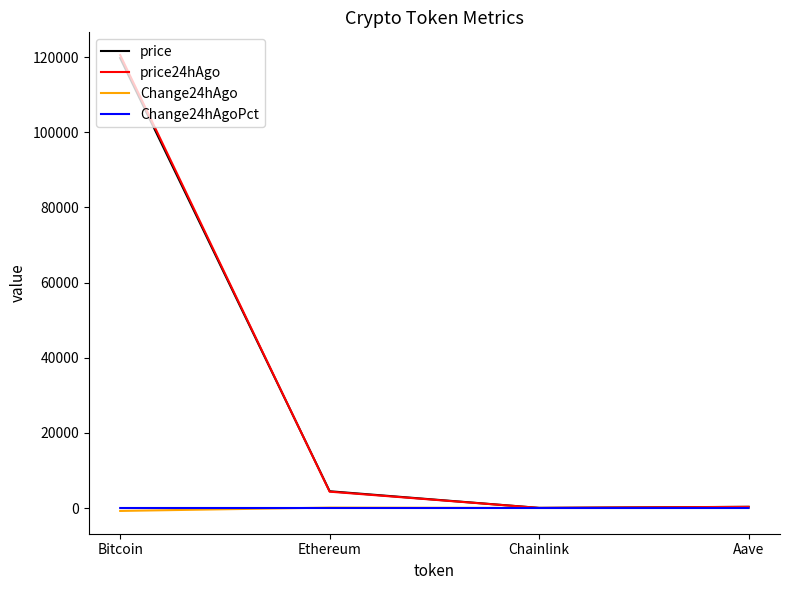

What is the approximate value of price24hAgo at Ethereum?

4346.3